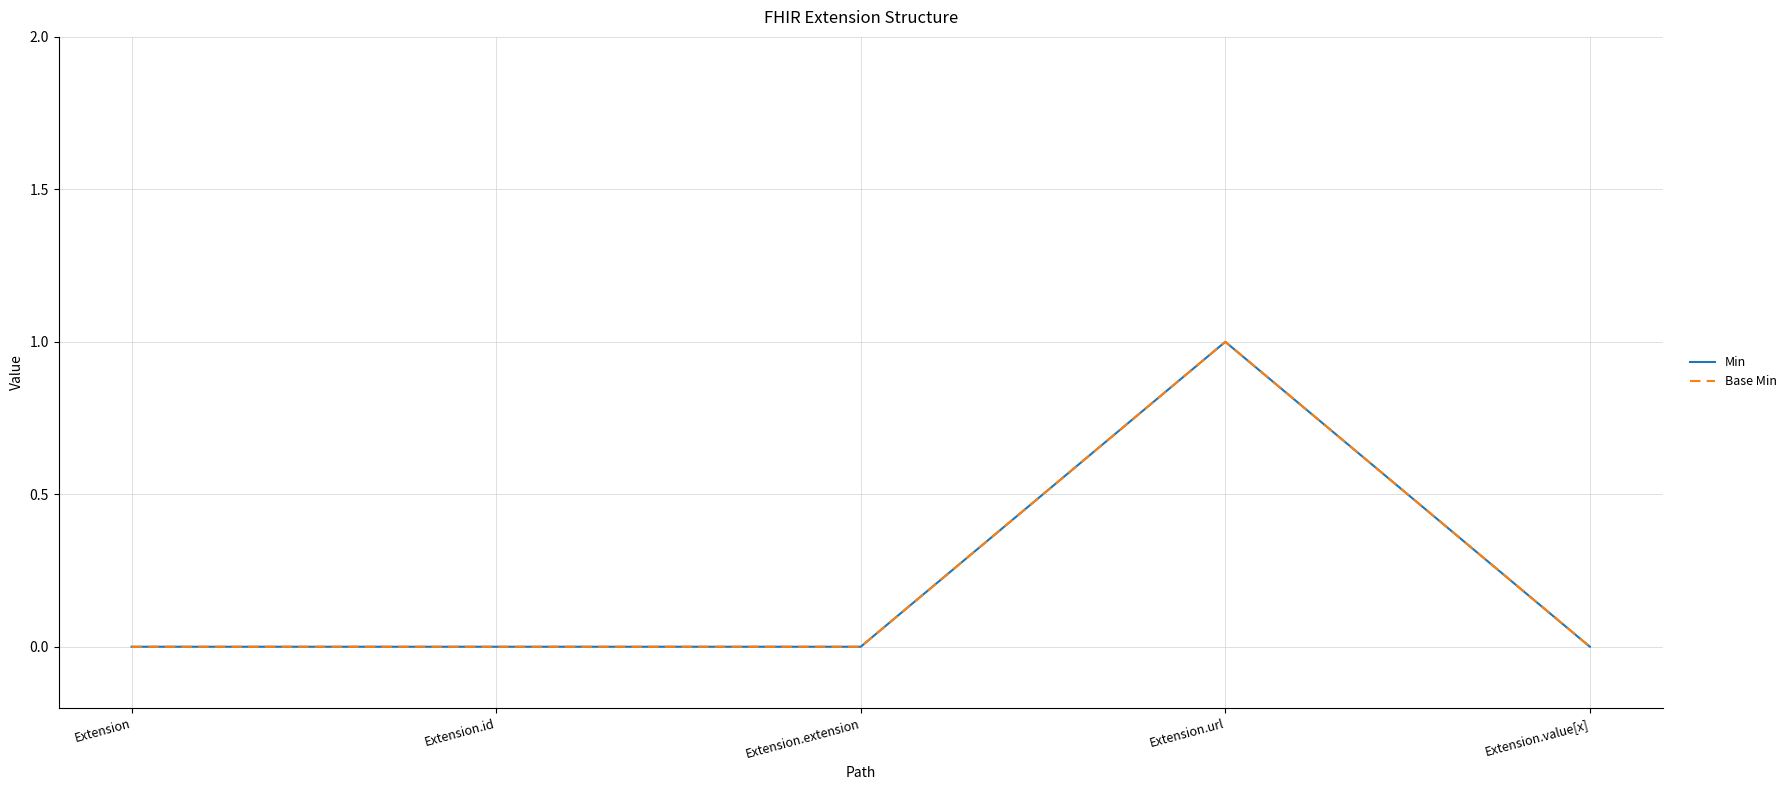

Does the chart have visible grid lines?

Yes